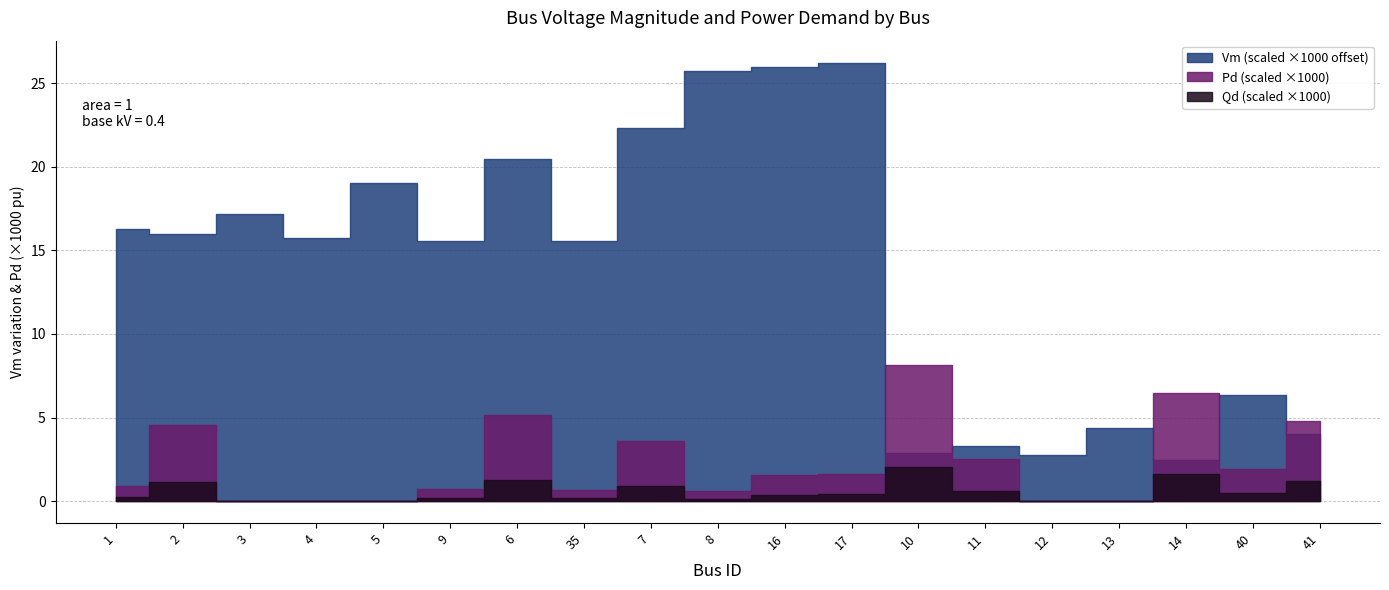

In Vm, how many points are higher than both neighbors (excluding endpoints)?

7